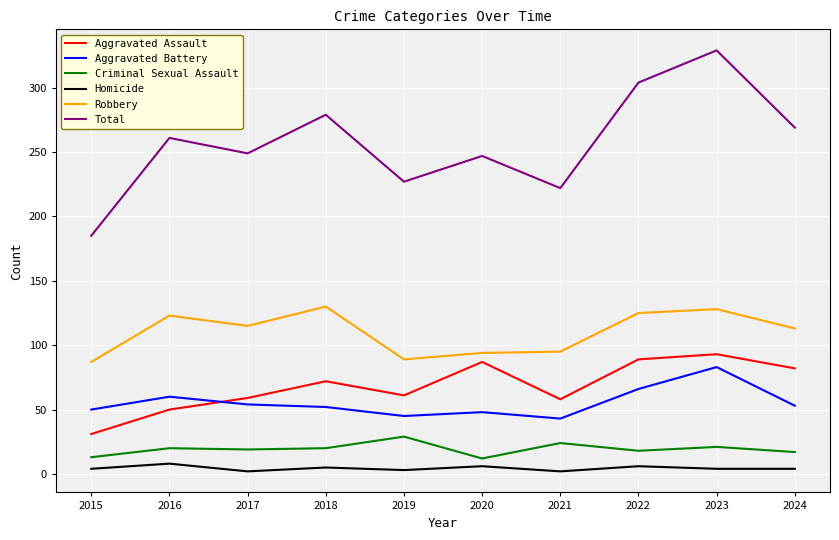

What is the smallest value displayed?

2